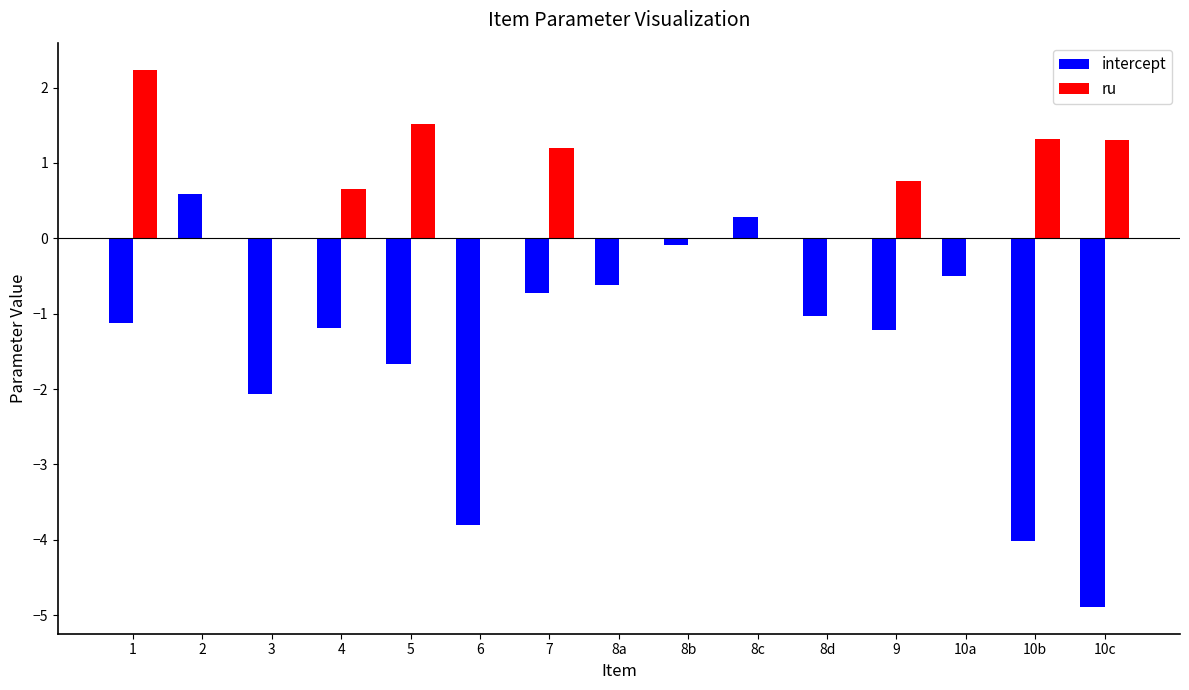

Count the number of categories in the chart.

15